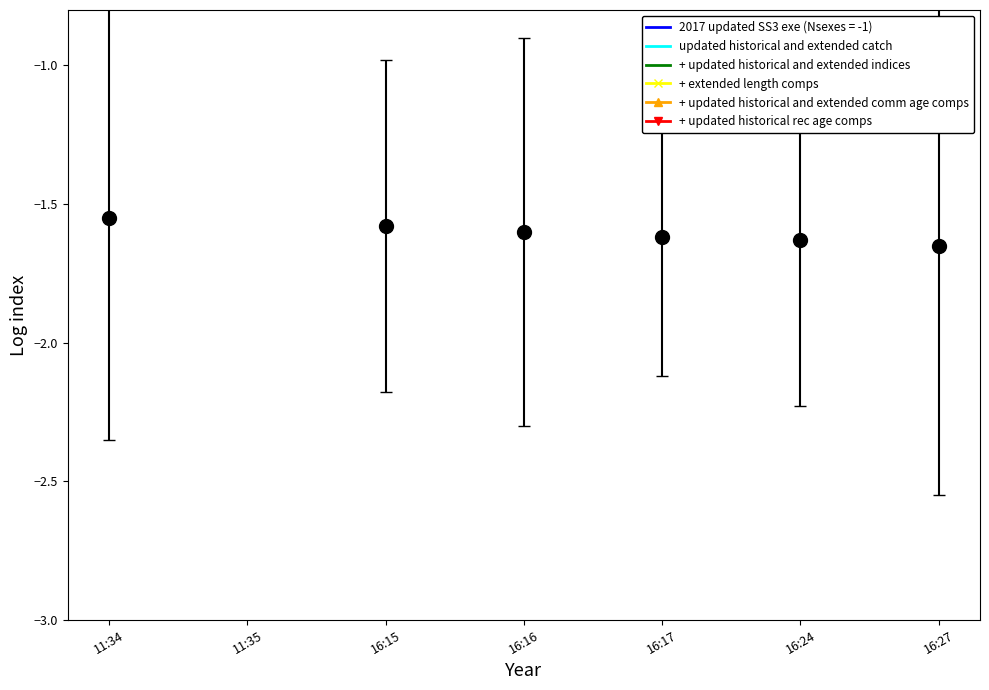

Is the value of + updated historical and extended indices at 16:24 greater than the value of + updated historical rec age comps at 11:35?

Yes